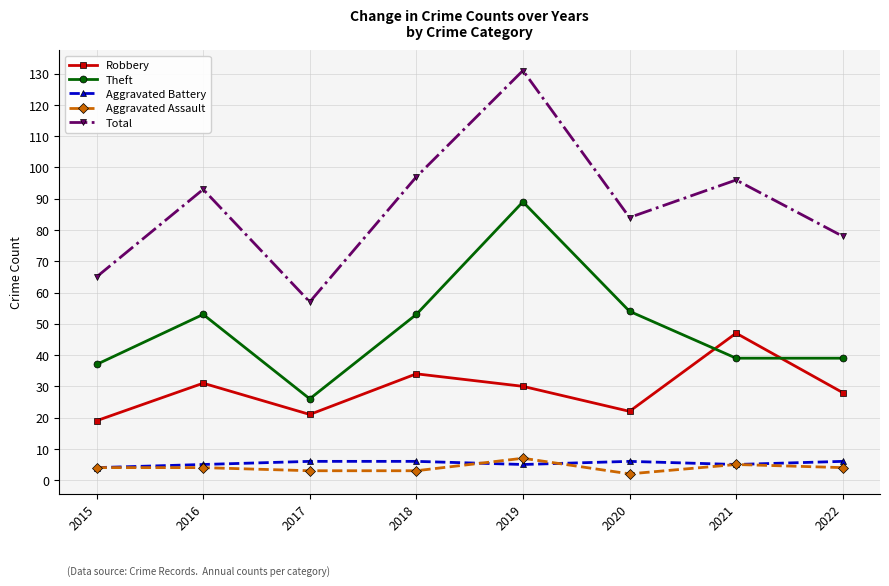

Which series has the widest spread of values?

Total